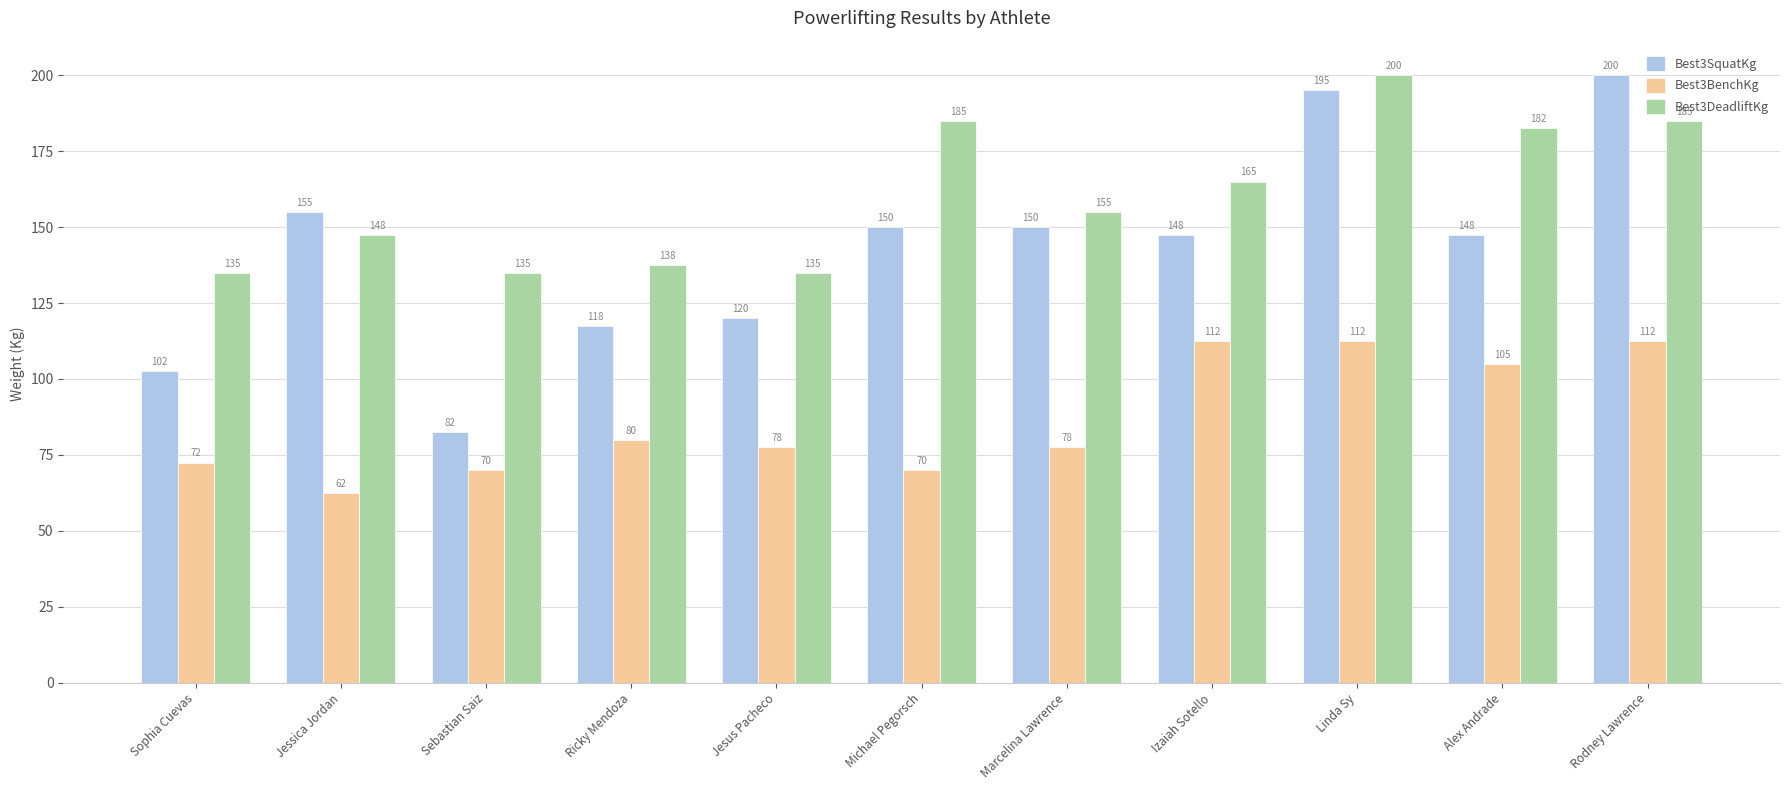

At Ricky Mendoza, list the series in order from largest to smallest.

Best3DeadliftKg, Best3SquatKg, Best3BenchKg